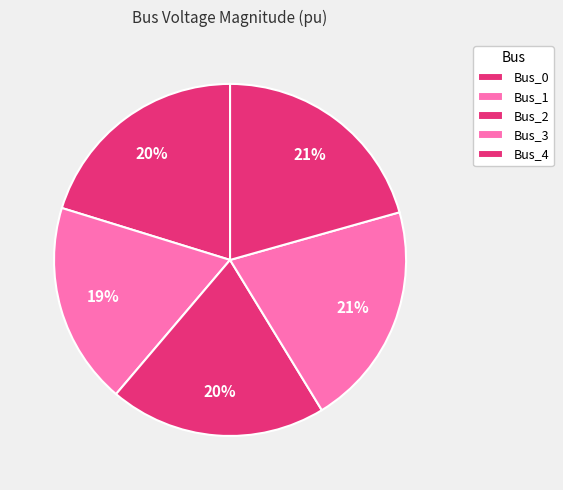

Which category has the smallest portion of the pie?

Bus_1